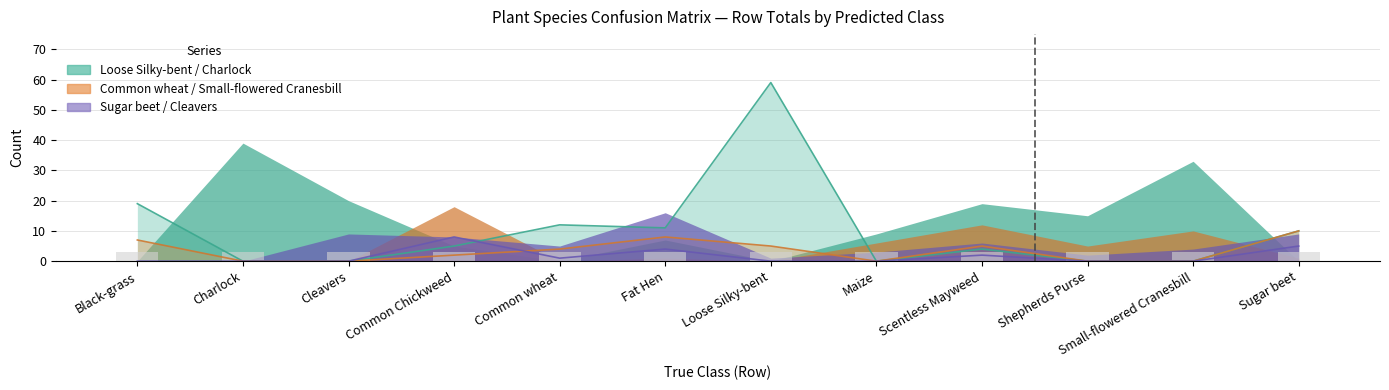

At how many categories does at least one series exceed 54?

1